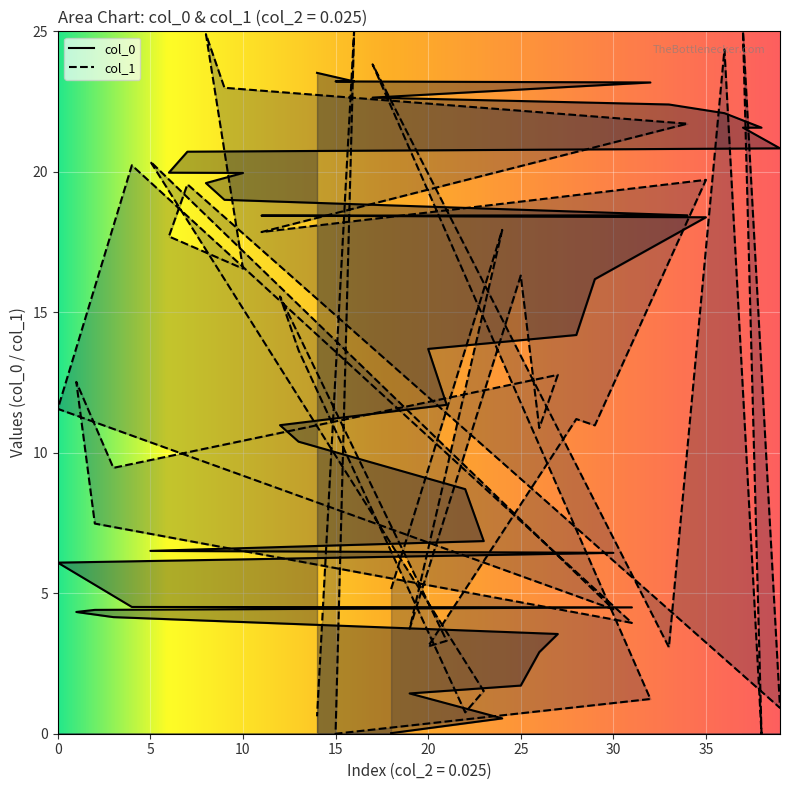

How many series are shown in this chart?

2